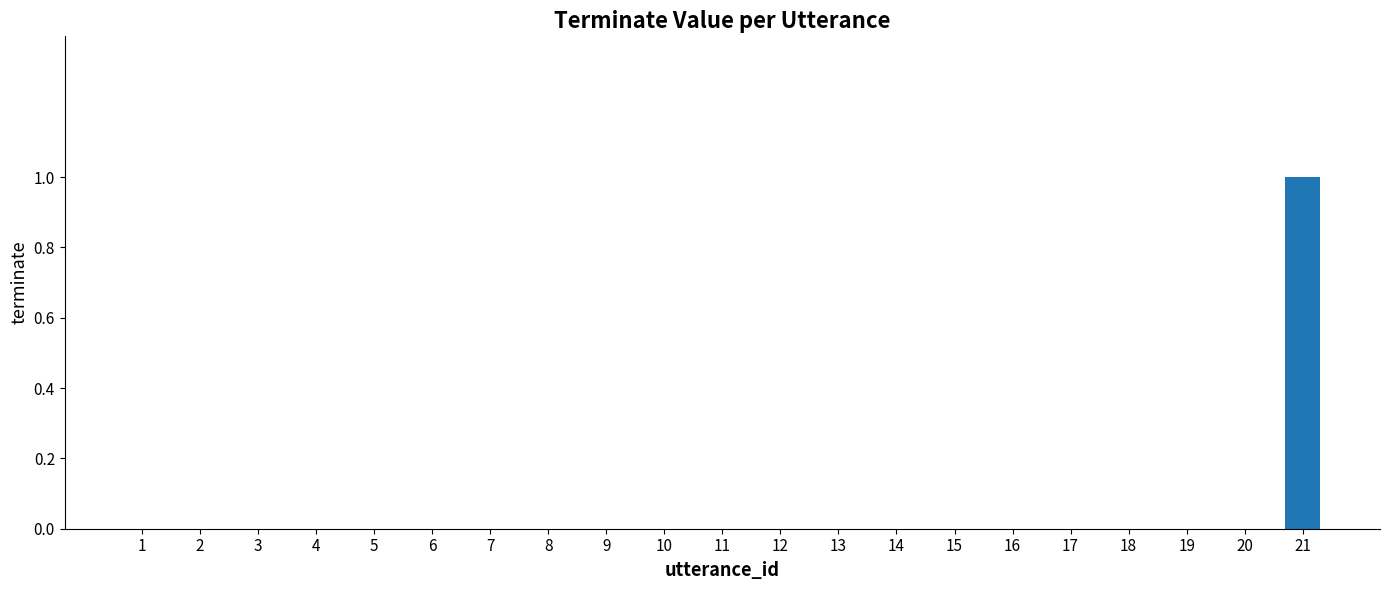

Reading left to right, transcribe all the data shown in this chart.

0	0	0	0	0	0	0	0	0	0	0	0	0	0	0	0	0	0	0	0	1